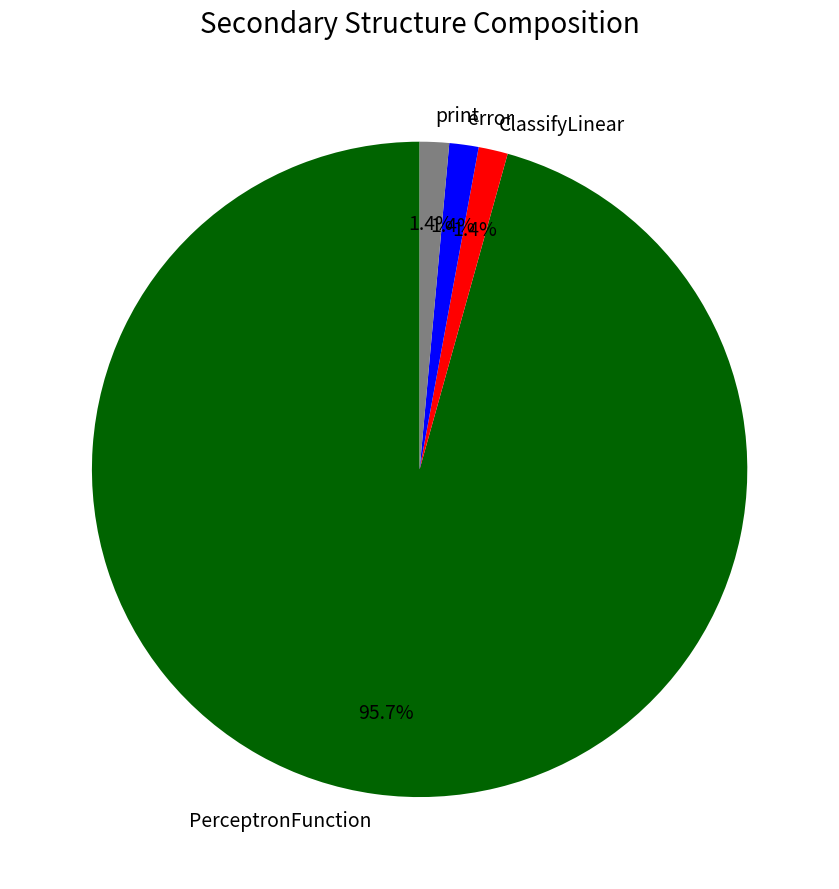

What percentage is NOT represented by ClassifyLinear?

98.6%